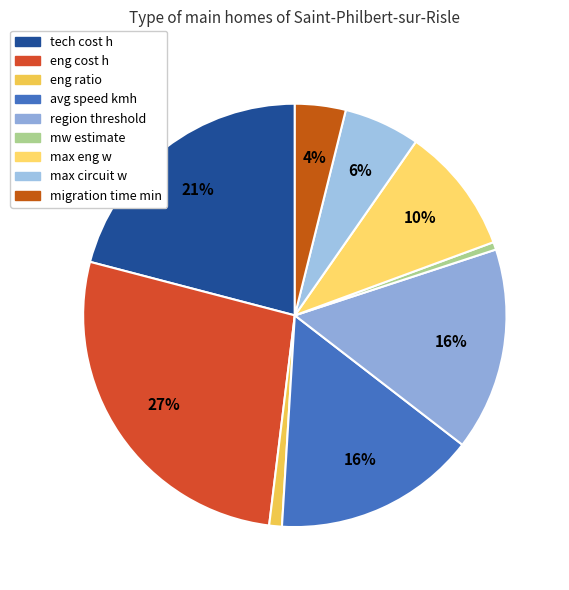

To the nearest percent, what is the difference between the largest and smallest slice percentages?

27%